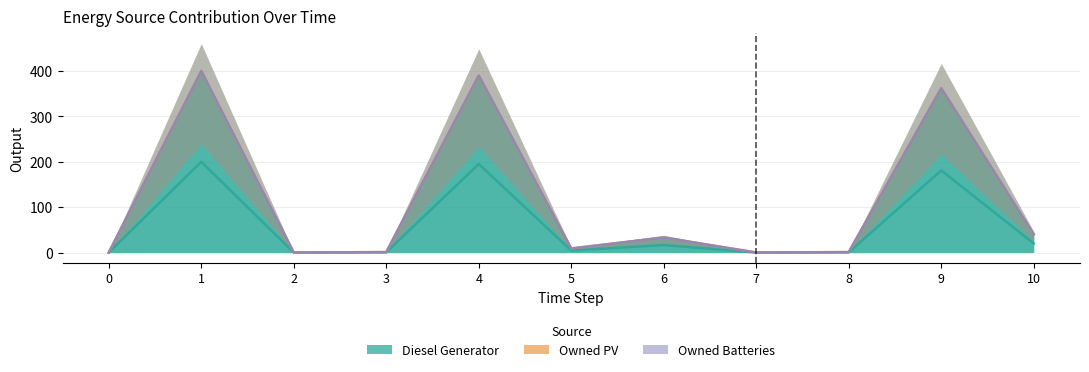

True or false: Owned PV and Owned Batteries intersect in this chart.

False